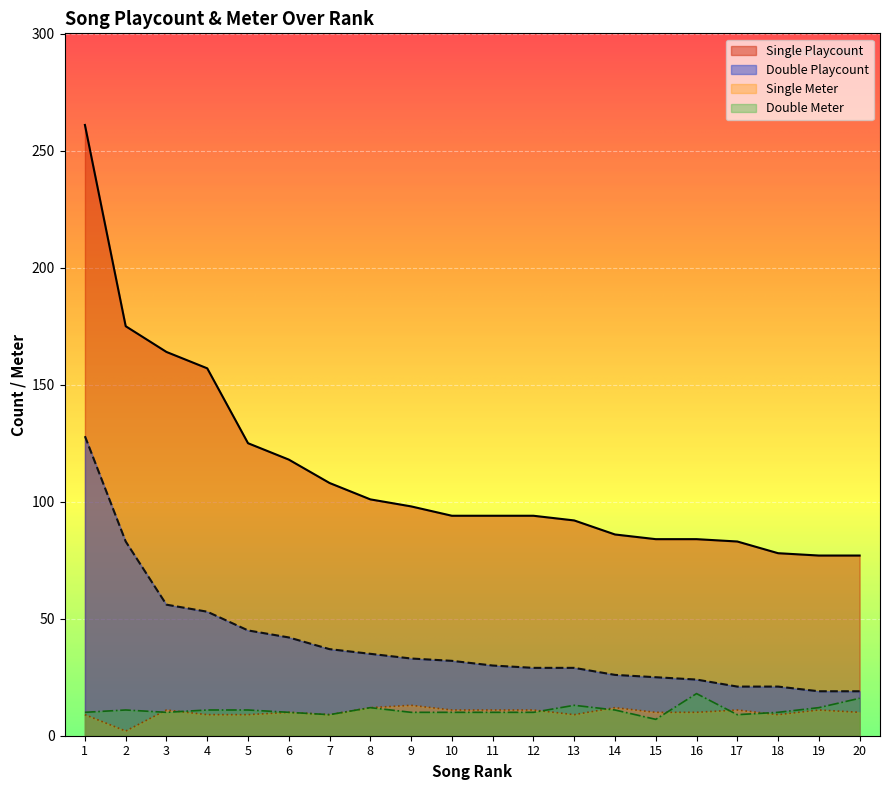

True or false: Double Playcount has more than 2 interior local peaks.

False